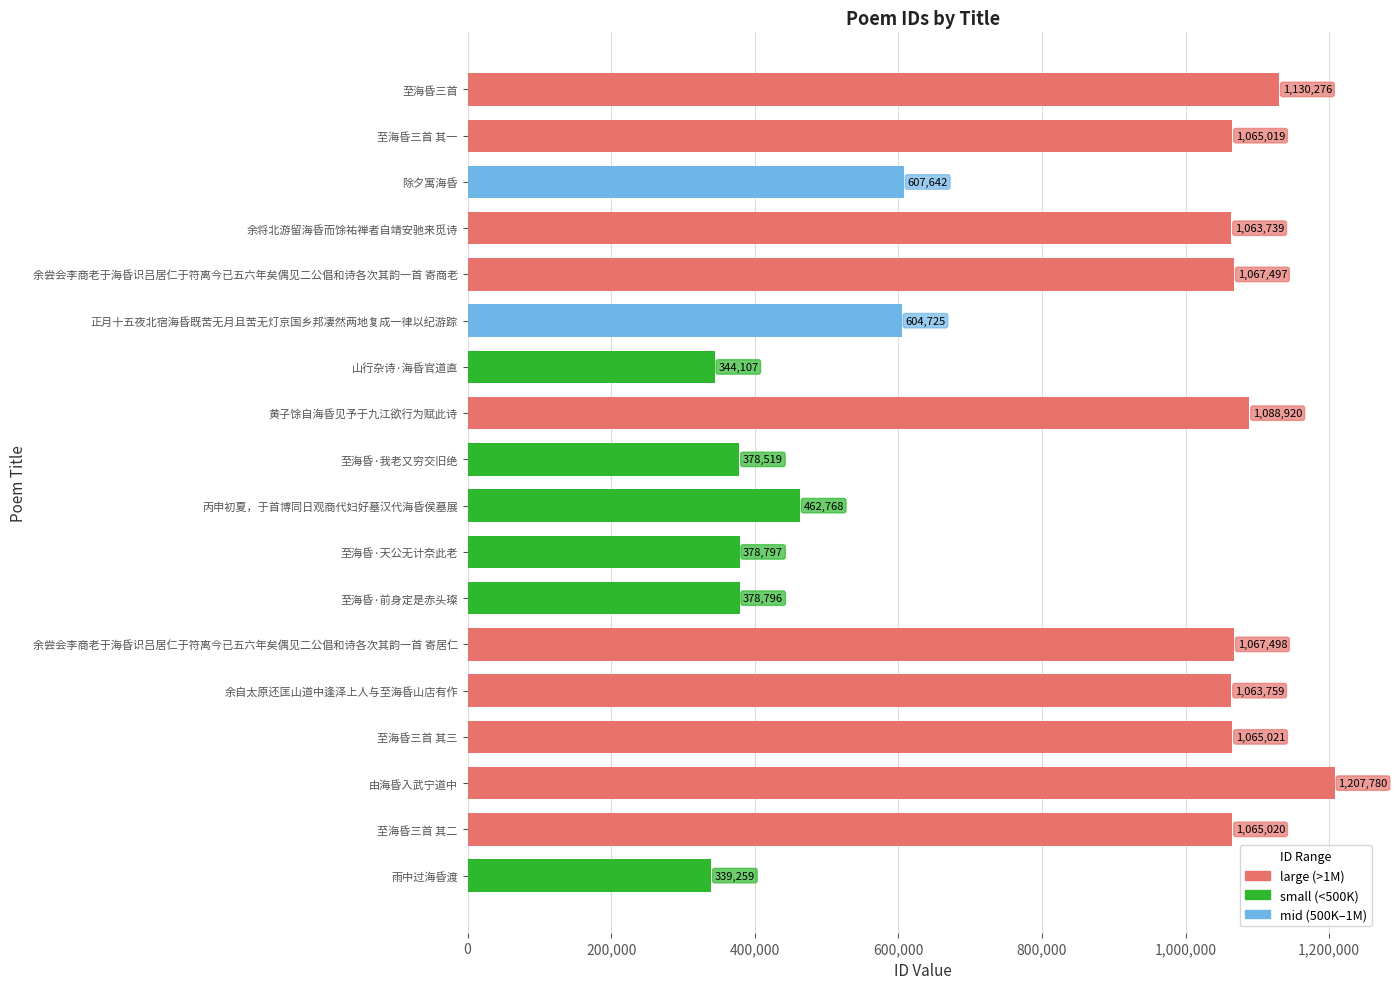

List the labels in order of value, largest first.

由海昏入武宁道中, 至海昏三首, 黄子馀自海昏见予于九江欲行为赋此诗, 余尝会李商老于海昏识吕居仁于符离今已五六年矣偶见二公倡和诗各次其韵一首 寄居仁, 余尝会李商老于海昏识吕居仁于符离今已五六年矣偶见二公倡和诗各次其韵一首 寄商老, 至海昏三首 其三, 至海昏三首 其二, 至海昏三首 其一, 余自太原还匡山道中逢泽上人与至海昏山店有作, 余将北游留海昏而馀祐禅者自靖安驰来觅诗, 除夕寓海昏, 正月十五夜北宿海昏既苦无月且苦无灯京国乡邦凄然两地复成一律以纪游踪, 丙申初夏，于首博同日观商代妇好墓汉代海昏侯墓展, 至海昏·天公无计奈此老, 至海昏·前身定是赤头璨, 至海昏·我老又穷交旧绝, 山行杂诗·海昏官道直, 雨中过海昏渡